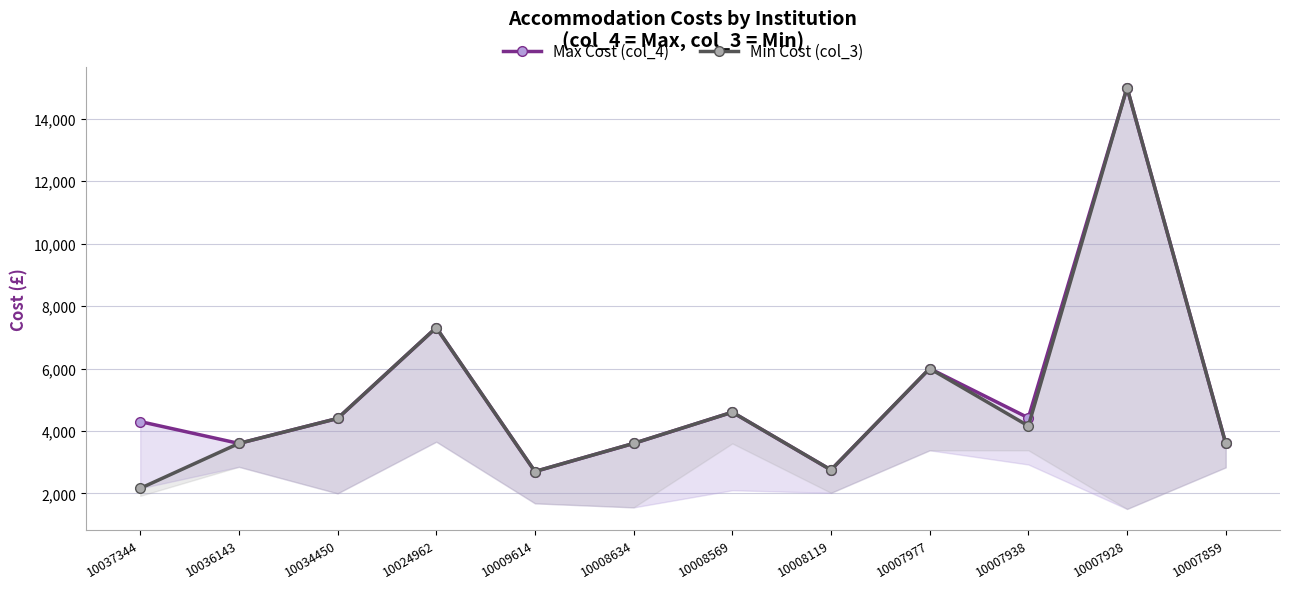

Is it true that Min Cost (col_3) equals 2750 at 10008119?

True